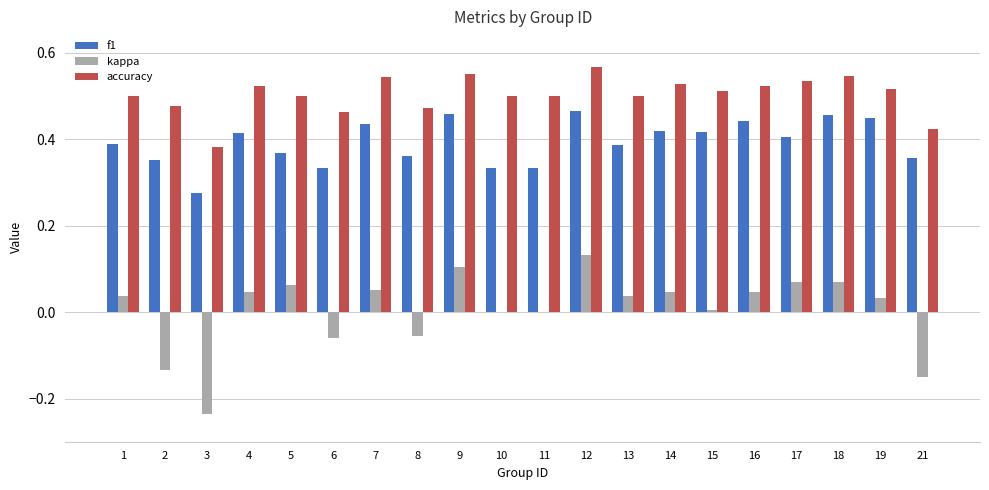

What is the sum of the f1 values at 12 and 15?

0.9